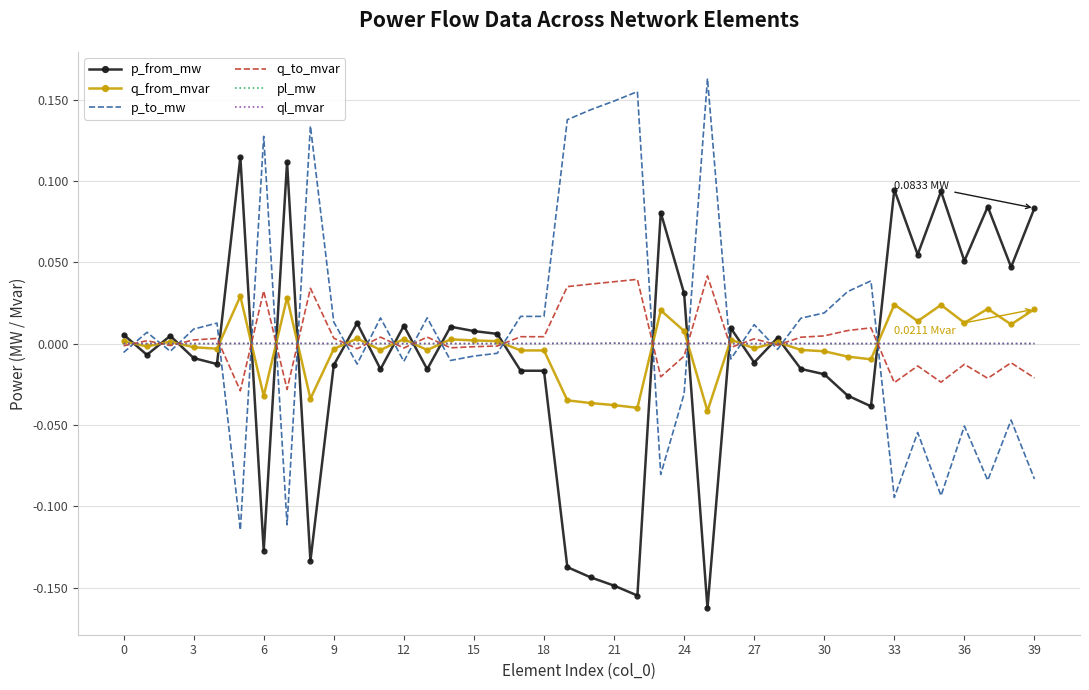

What are all the series names shown in the legend?

p_from_mw, q_from_mvar, p_to_mw, q_to_mvar, pl_mw, ql_mvar